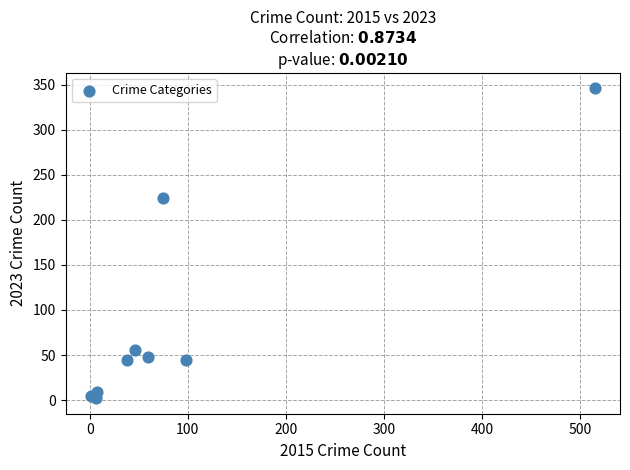

What Y value in the scatter plot is closest to 174?

224